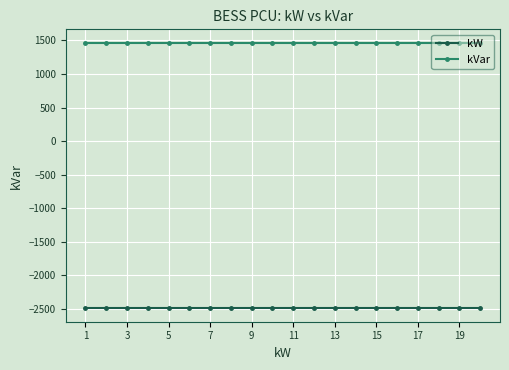

What is the average value of the kVar series?

1468